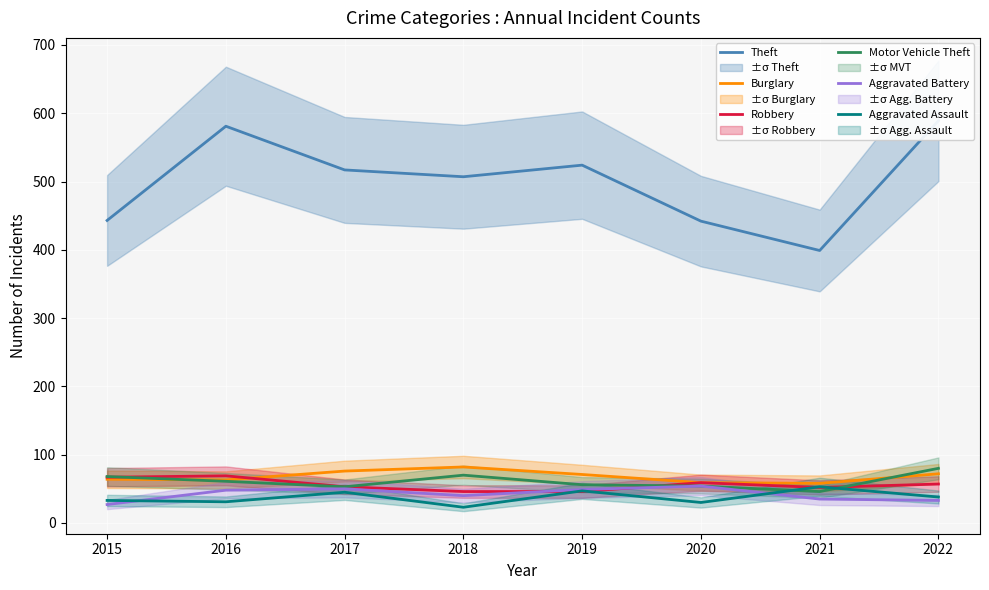

What is the sum of the Motor Vehicle Theft values at 2019 and 2018?

126